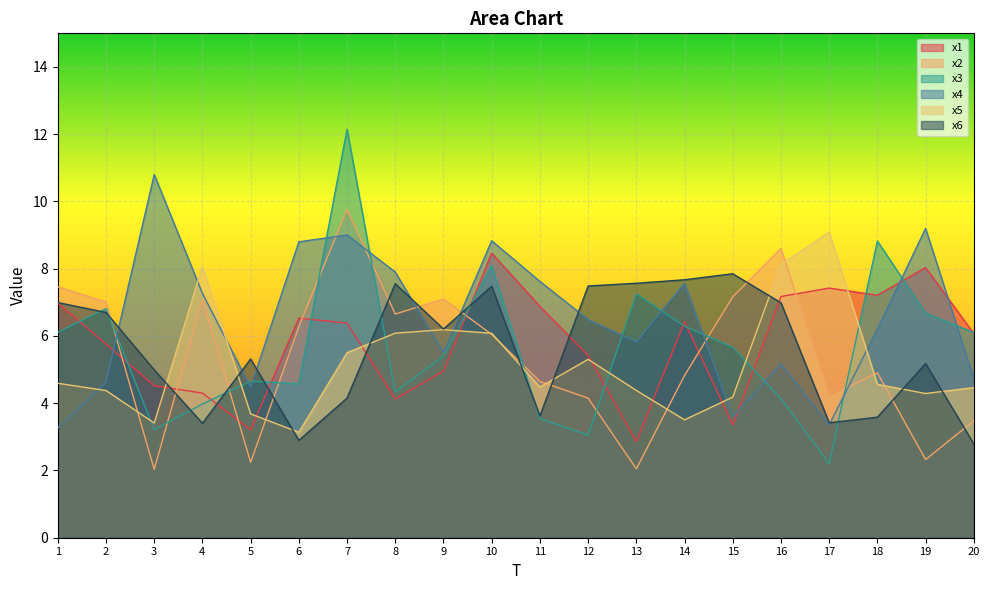

Which category has the highest value in the x3 series?

7